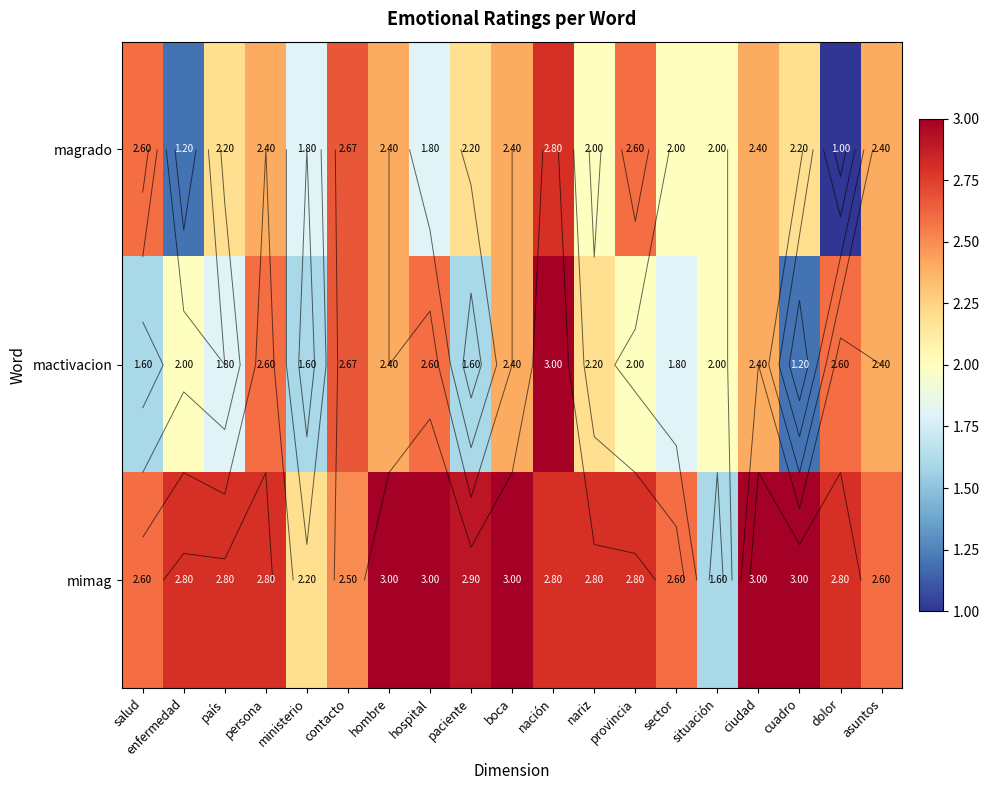

Between asuntos and contacto, which is larger?

contacto